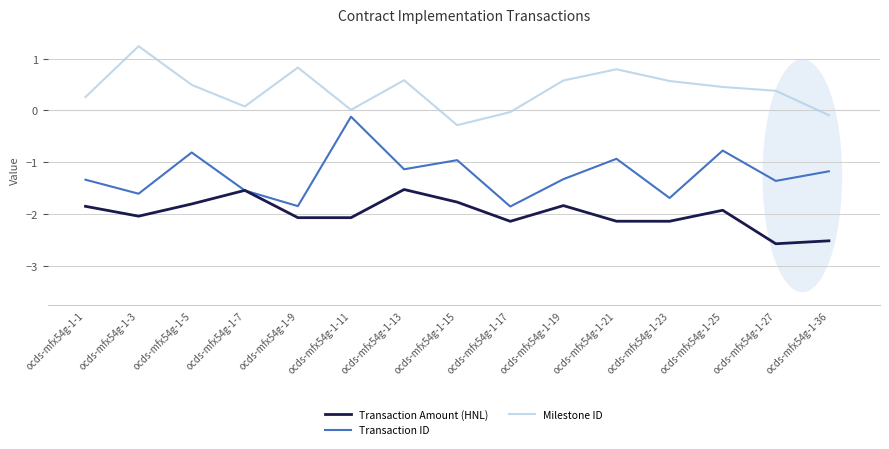

What value does the Transaction ID series have at ocds-mfx54g-1-21?

-0.9